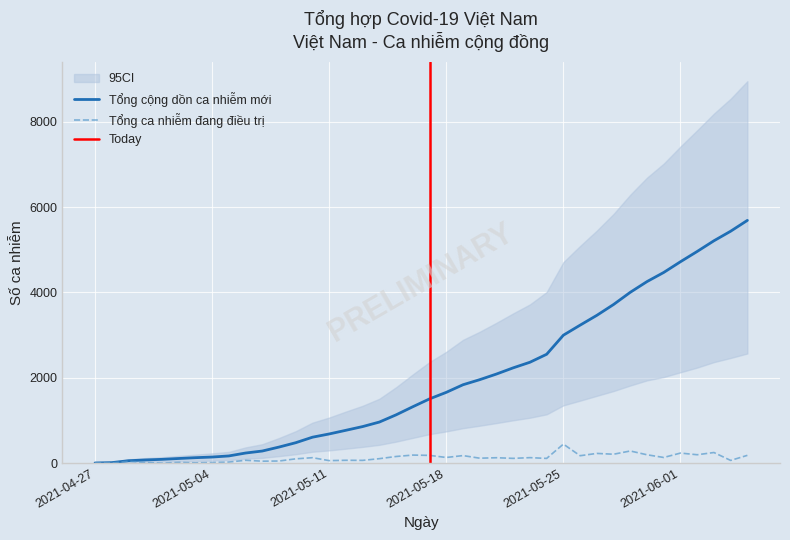

True or false: Tổng cộng dồn ca nhiễm mới and Tổng ca nhiễm đang điều trị cross at least once.

False